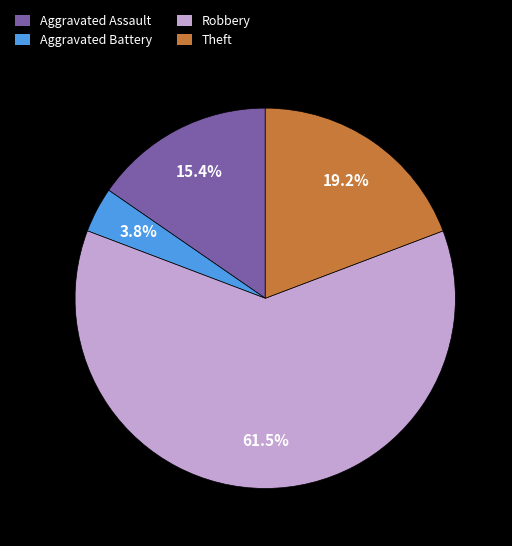

Which category has the biggest portion of the pie?

Robbery